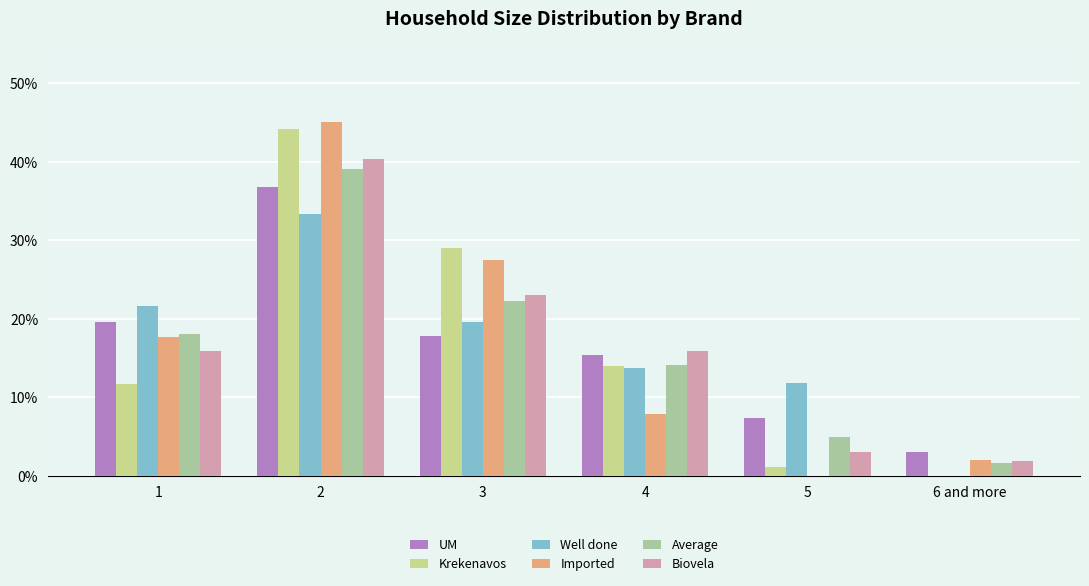

What is the total value across all series at 6 and more?

0.1